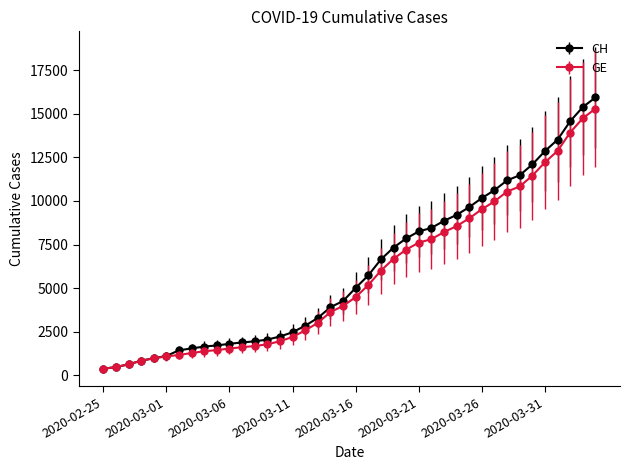

What is the minimum value shown in the chart?

375